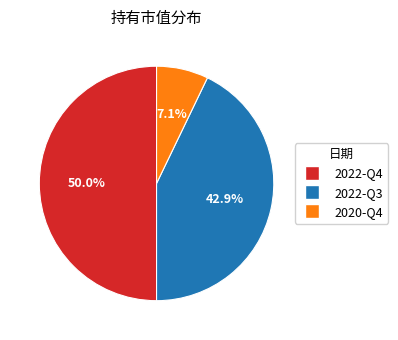

Which has a higher value, 2020-Q4 or 2022-Q3?

2022-Q3